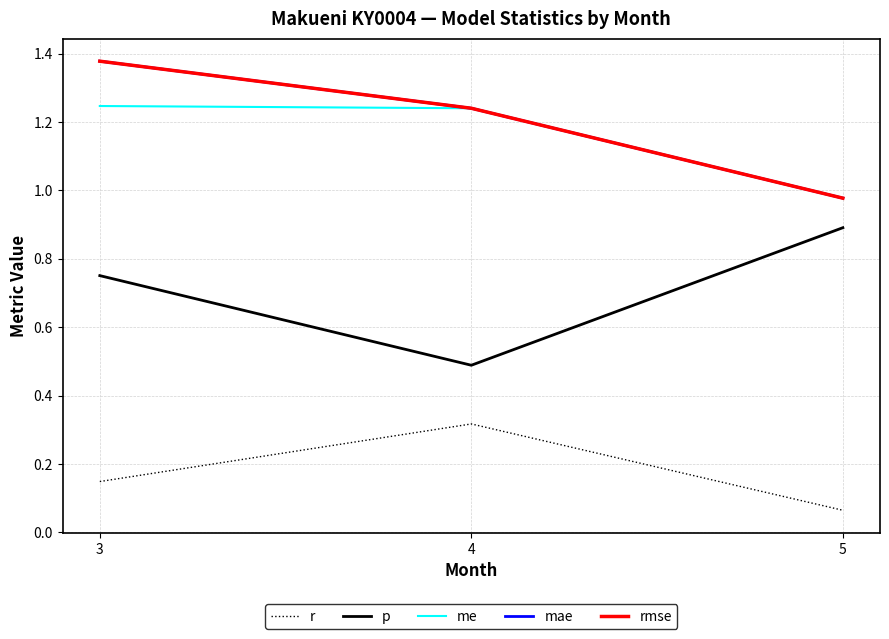

Which series has the widest spread of values?

p